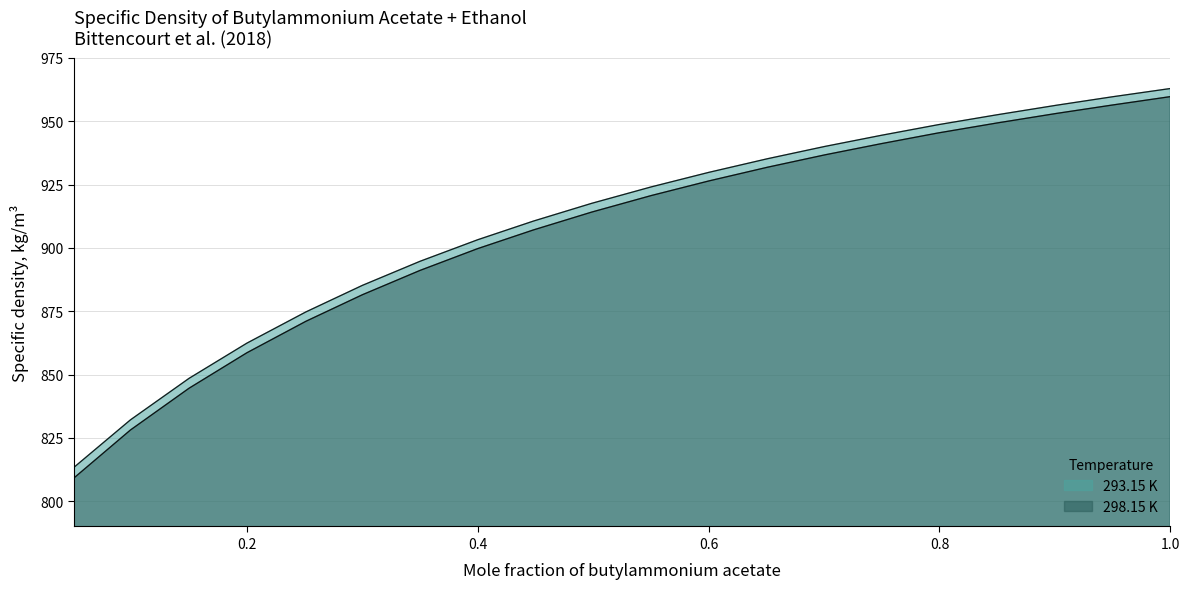

What is the total value across all series at 0.3001?

1766.7